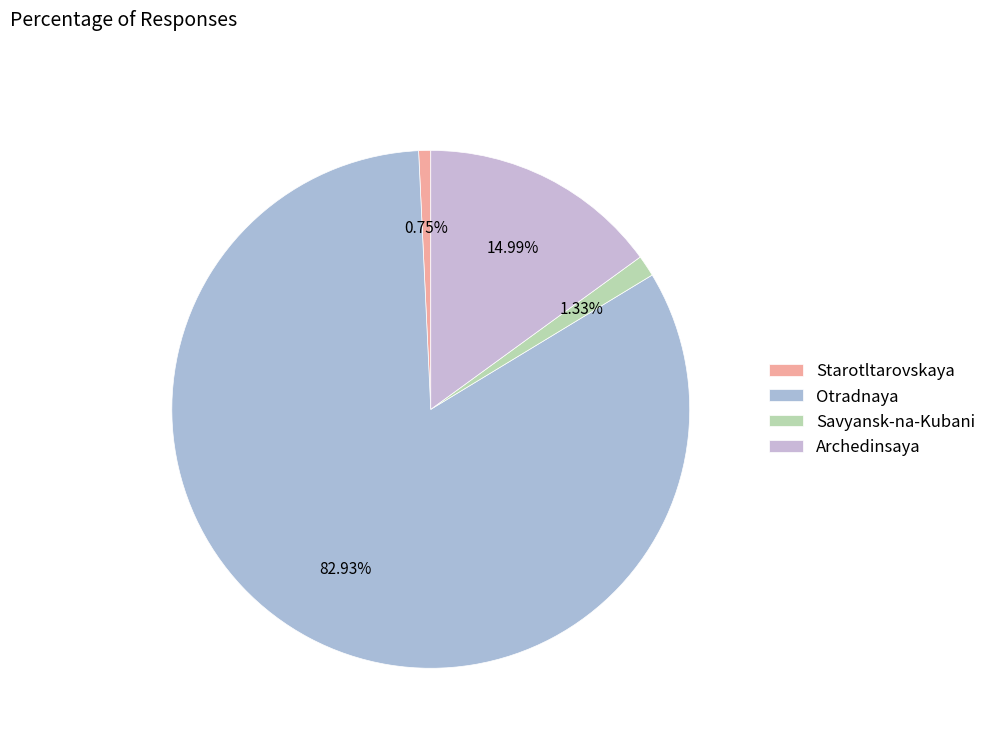

To the nearest percent, what is the difference between the largest and smallest slice percentages?

82%